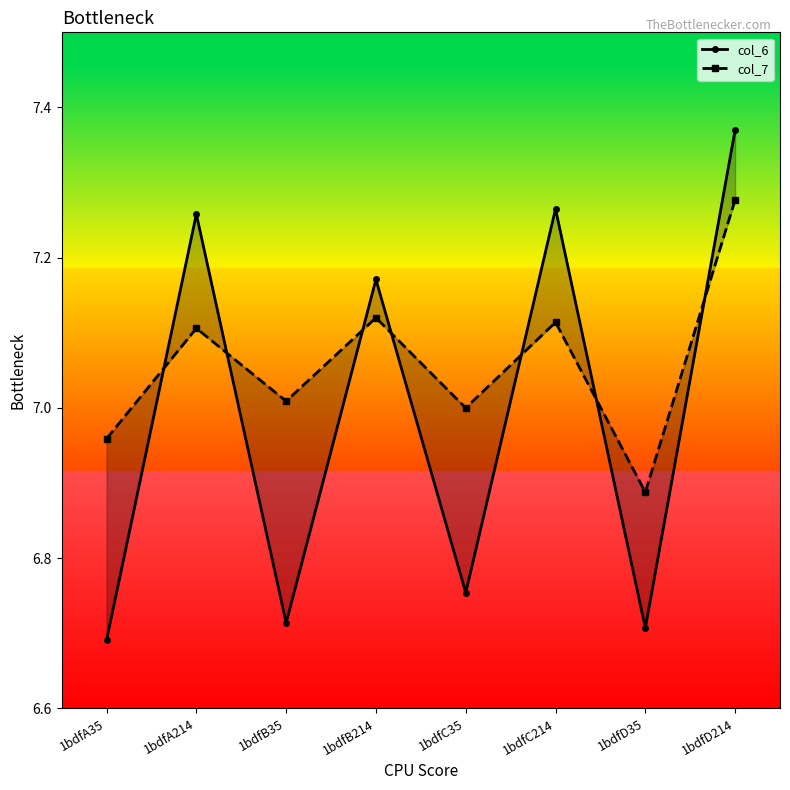

List the series in order of their peak value, highest first.

col_6, col_7